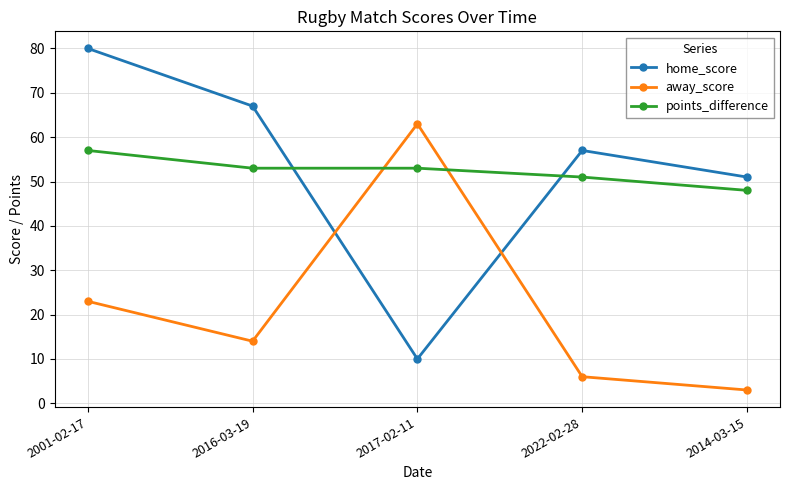

Reading left to right, list all the values displayed in this chart.

home_score: 2001-02-17=80	2016-03-19=67	2017-02-11=10	2022-02-28=57	2014-03-15=51
away_score: 2001-02-17=23	2016-03-19=14	2017-02-11=63	2022-02-28=6	2014-03-15=3
points_difference: 2001-02-17=57	2016-03-19=53	2017-02-11=53	2022-02-28=51	2014-03-15=48